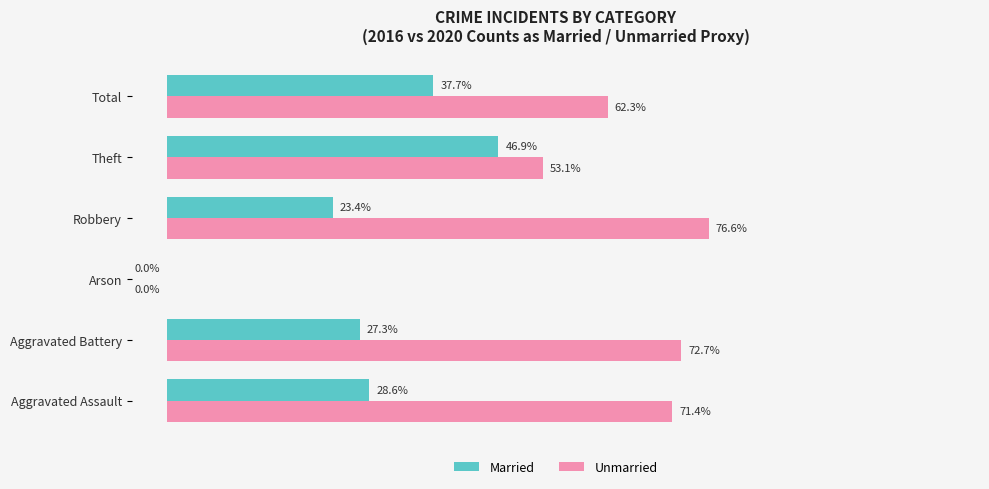

Is the value of Unmarried at Theft greater than the value of Married at Aggravated Assault?

Yes